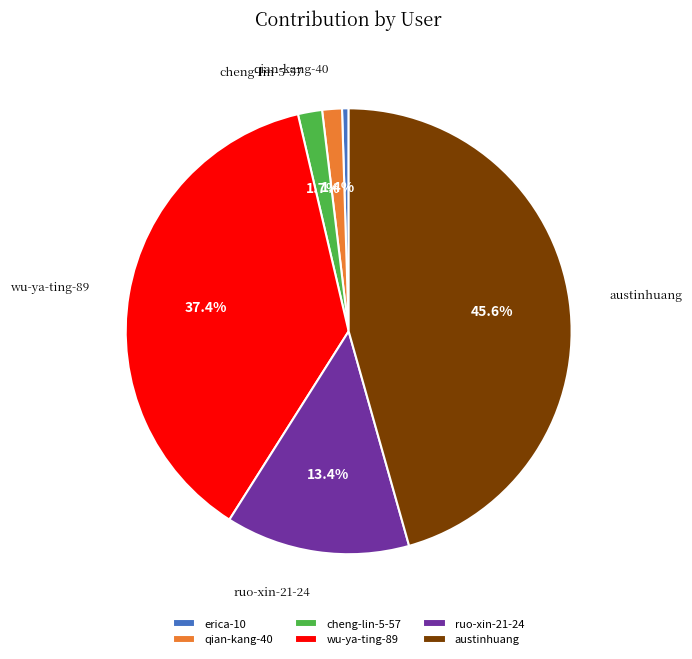

Is austinhuang the majority of the pie?

No